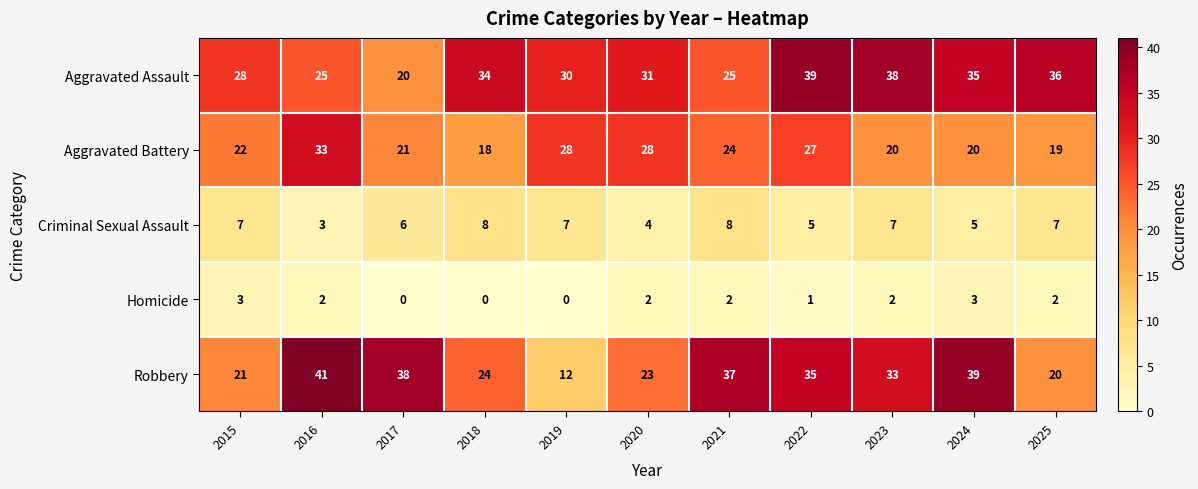

At how many categories does at least one series exceed 23?

11